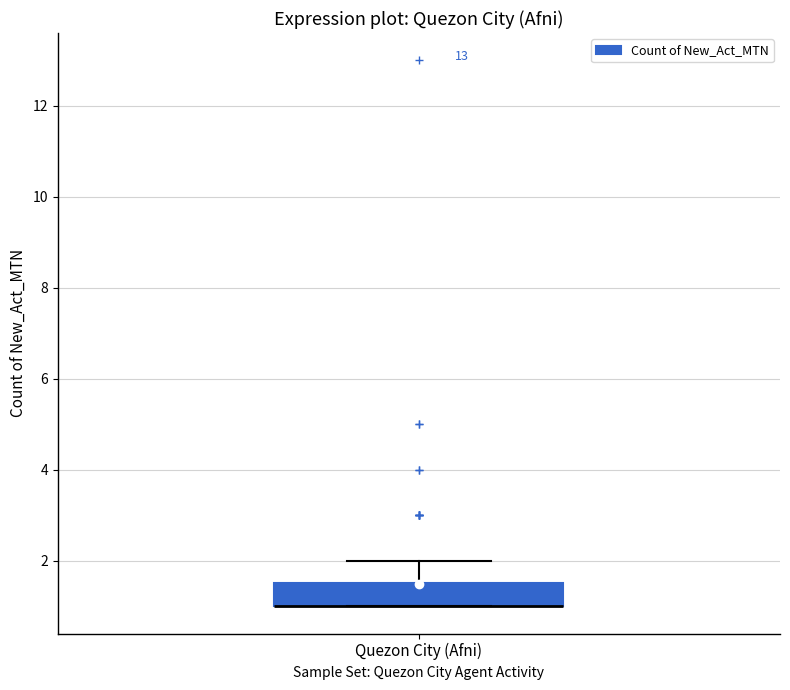

Transcribe this box plot: give where the median line is, the range the box spans, and where the two whiskers end, as read against the y-axis. The values are not printed on the chart, so give them approximately, as read against the axis.

median 1.0 (drawn on the box's lower edge), box 1.0 to 1.6, whiskers 1.0 to 2.0